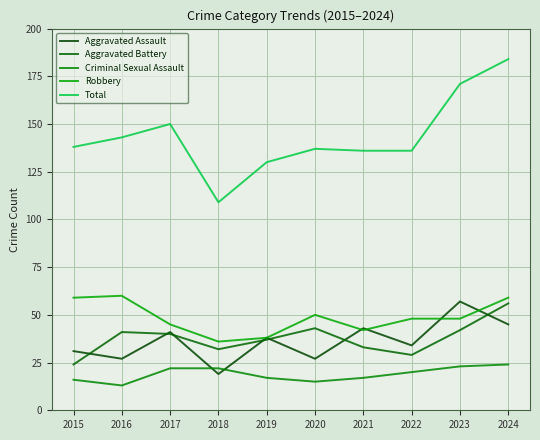

Reading left to right, list all the values displayed in this chart.

Aggravated Assault: 31	27	41	19	38	27	43	34	57	45
Aggravated Battery: 24	41	40	32	37	43	33	29	42	56
Criminal Sexual Assault: 16	13	22	22	17	15	17	20	23	24
Robbery: 59	60	45	36	38	50	42	48	48	59
Total: 138	143	150	109	130	137	136	136	171	184